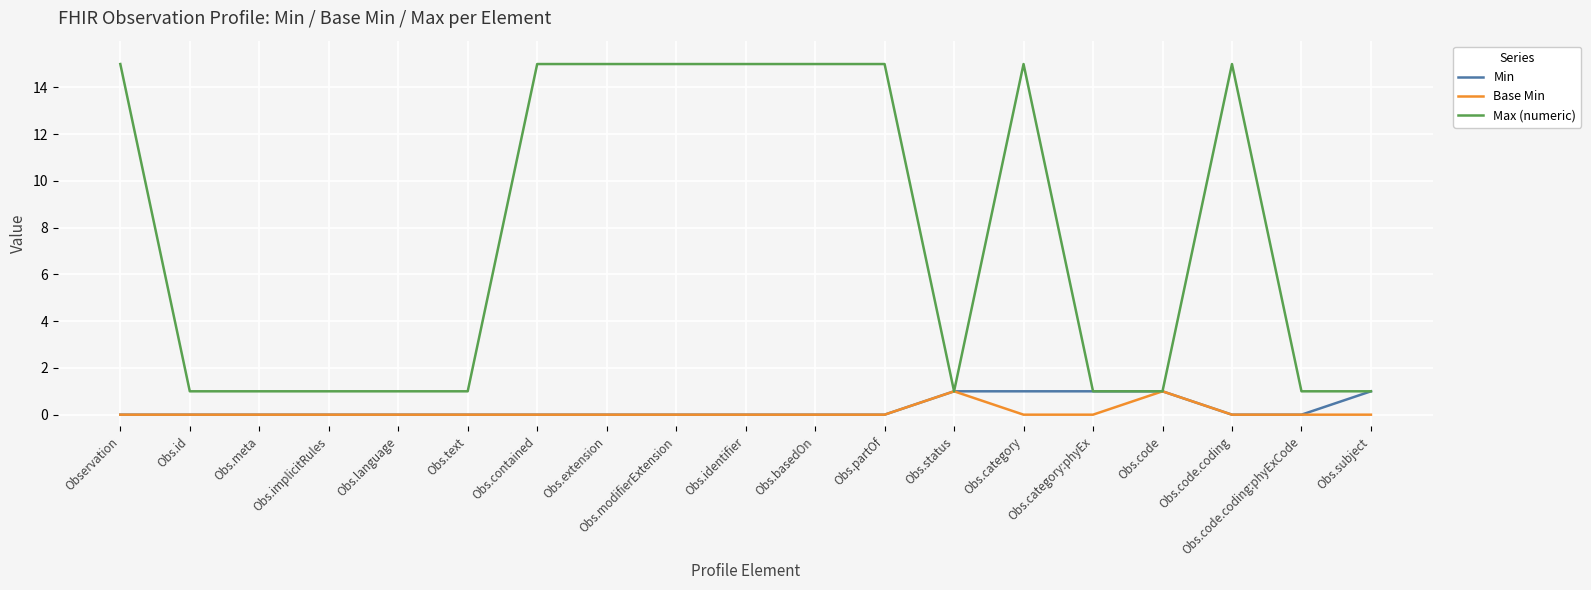

Reading left to right, extract all data points from this chart.

Min: 0	0	0	0	0	0	0	0	0	0	0	0	1	1	1	1	0	0	1
Base Min: 0	0	0	0	0	0	0	0	0	0	0	0	1	0	0	1	0	0	0
Max (numeric): 15	1	1	1	1	1	15	15	15	15	15	15	1	15	1	1	15	1	1